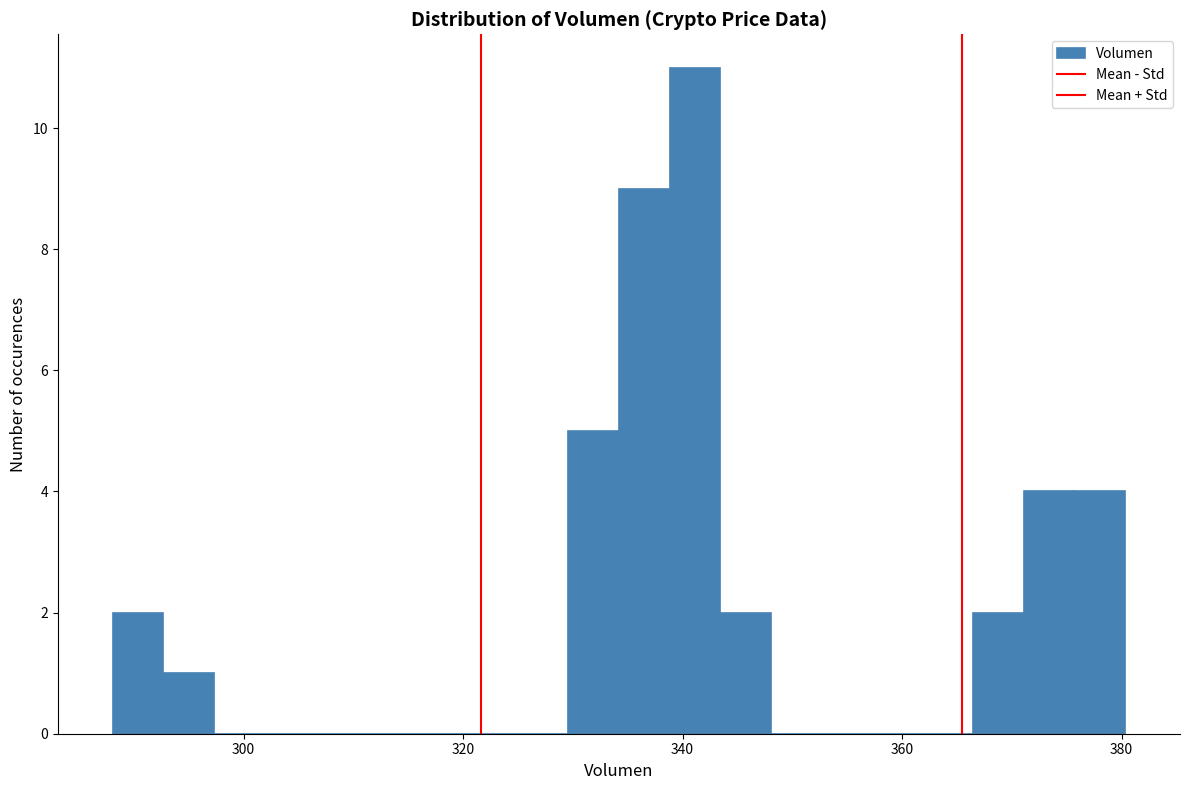

Around what value on the x-axis is the tallest bar? Give the approximate position of its centre, as read against the axis.

342